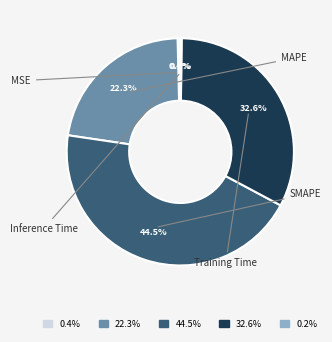

What percentage is NOT represented by MSE?

99.6%